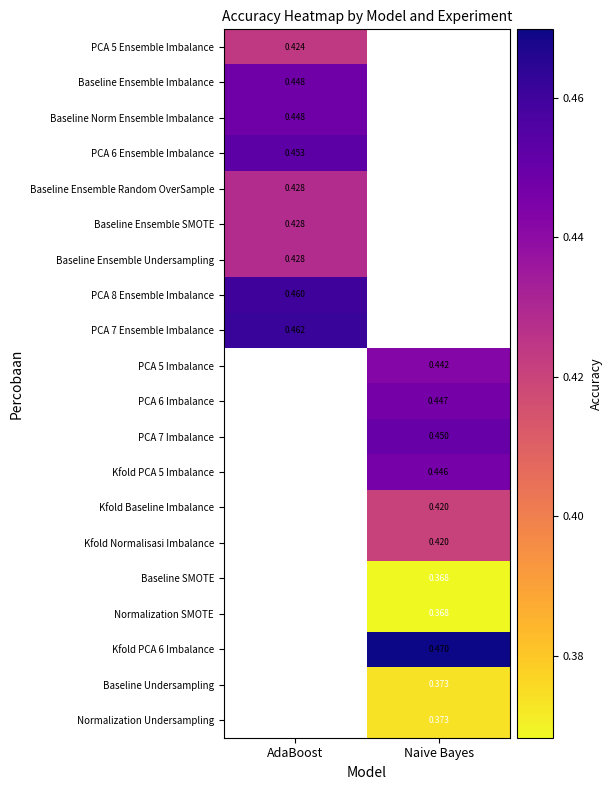

Which has a higher value, AdaBoost or Naive Bayes?

Naive Bayes